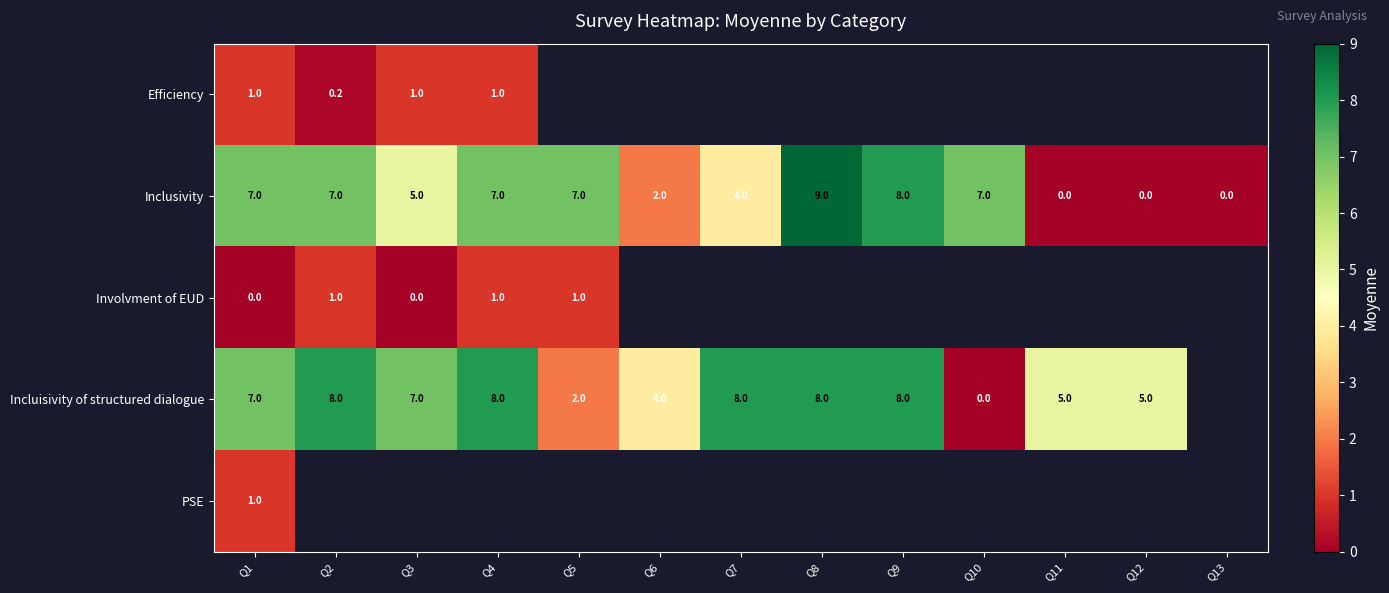

What is the maximum value for Inclusivity?

9.0